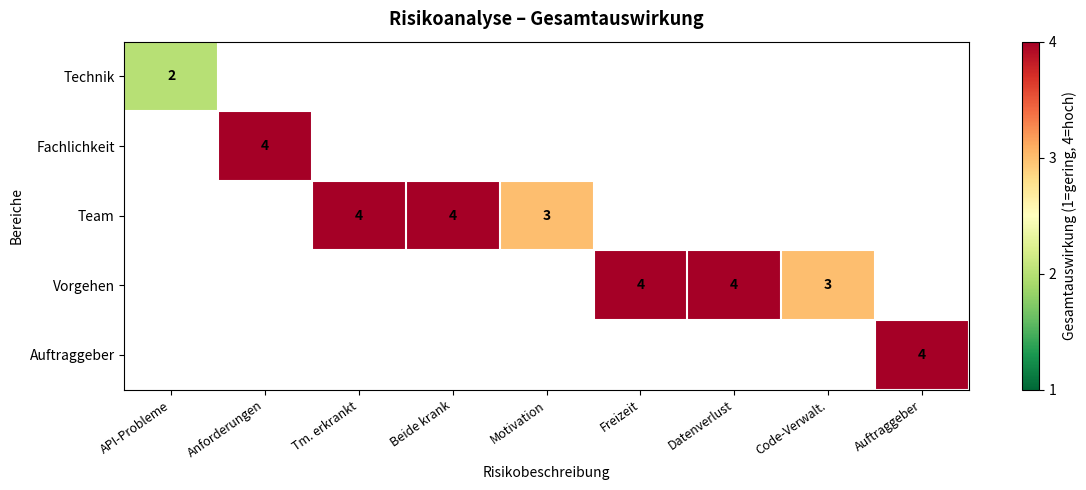

Count the number of categories in the chart.

9